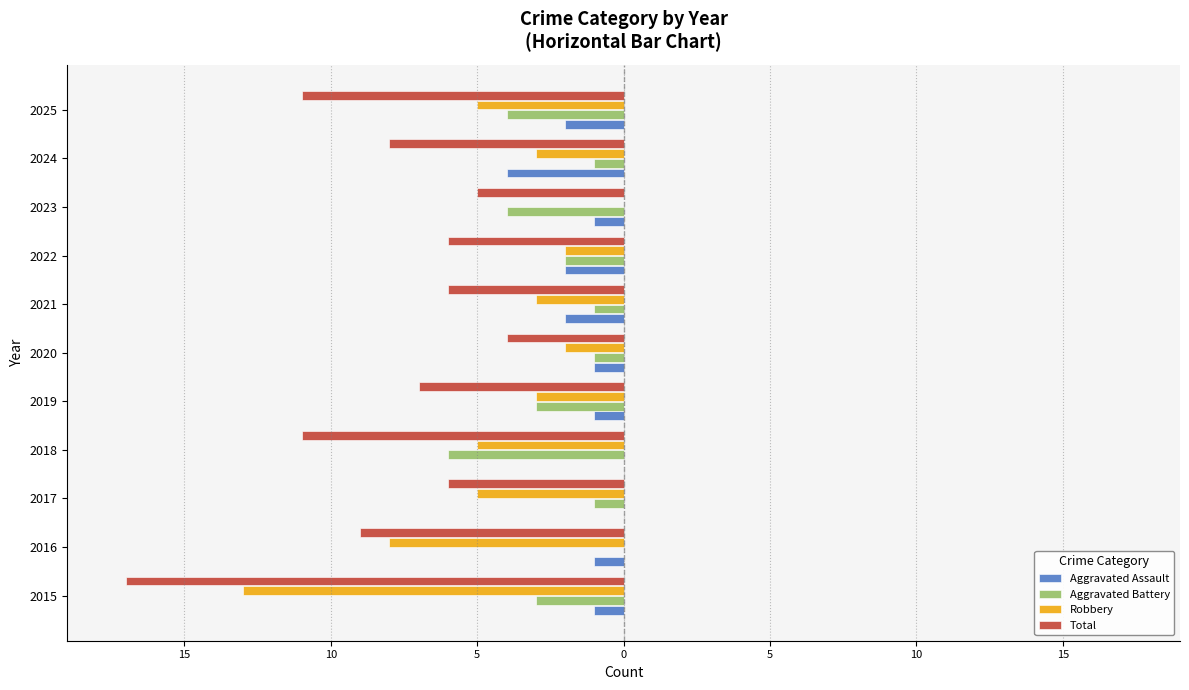

What is the sum of all Total values?

-90